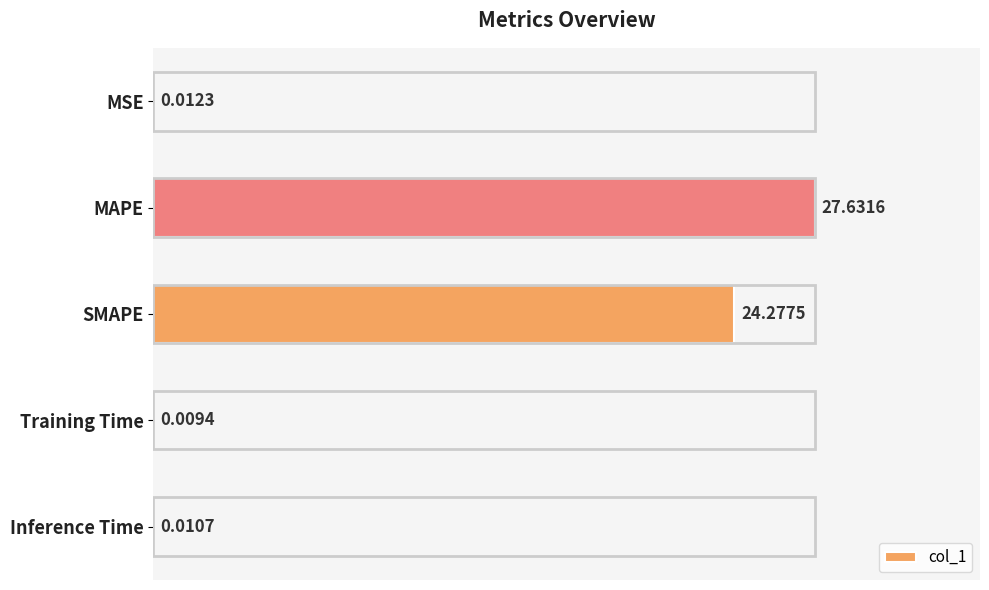

At which label is the value closest to 13?

SMAPE